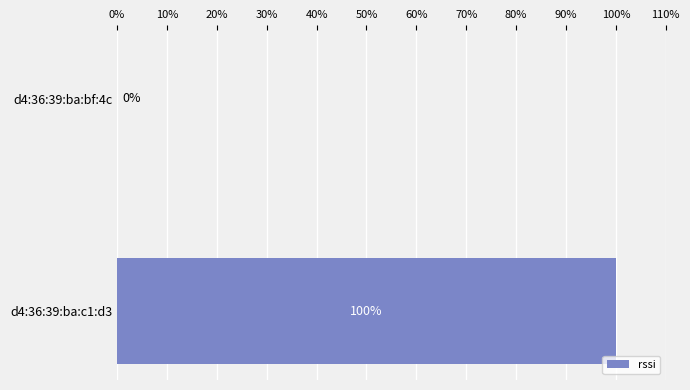

Where is the data nearest to the value 50?

d4:36:39:ba:bf:4c